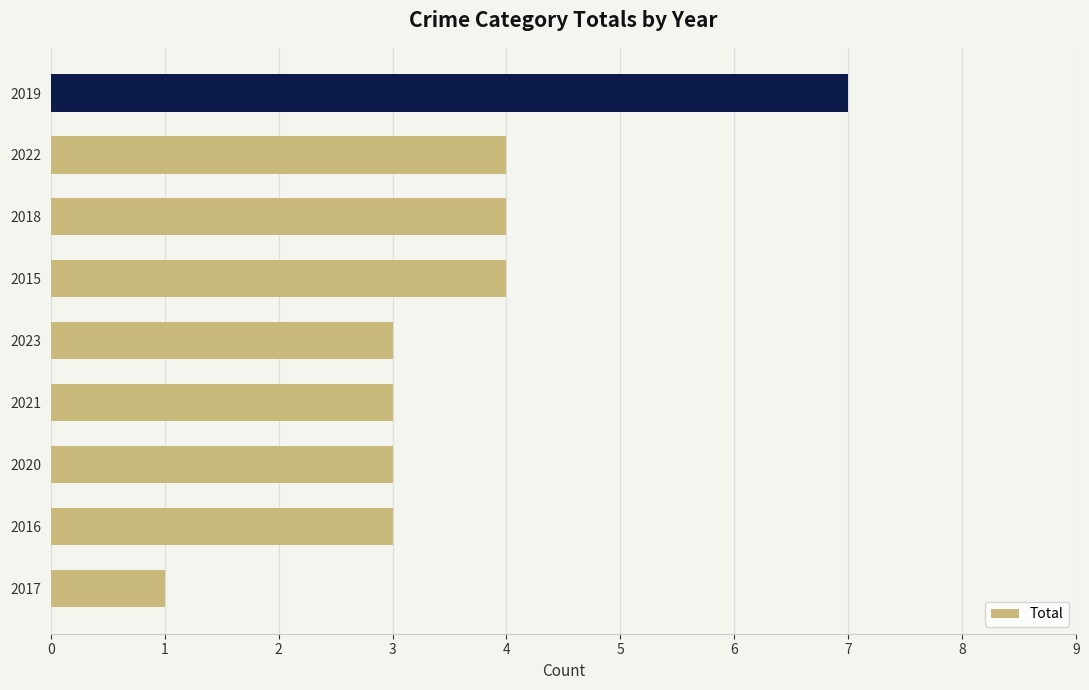

What is the approximate value at 2018?

4